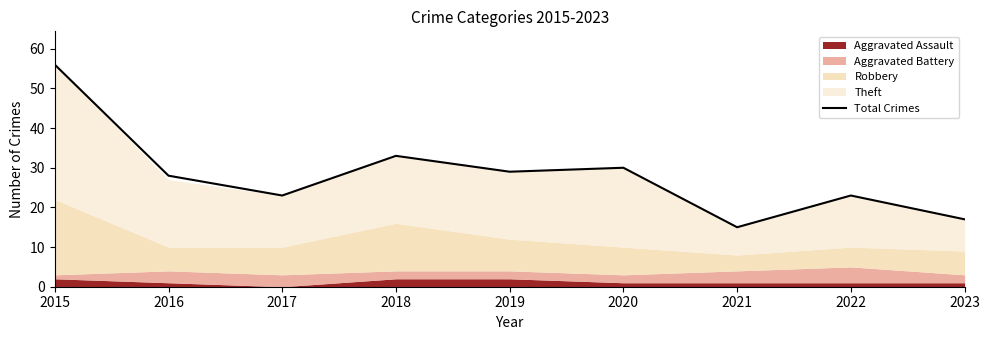

What is the value of the 6th point from the left?

30